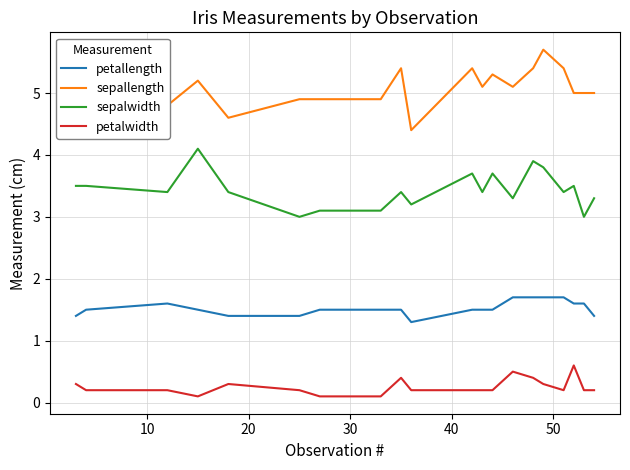

Which series has the largest total across all categories?

sepallength